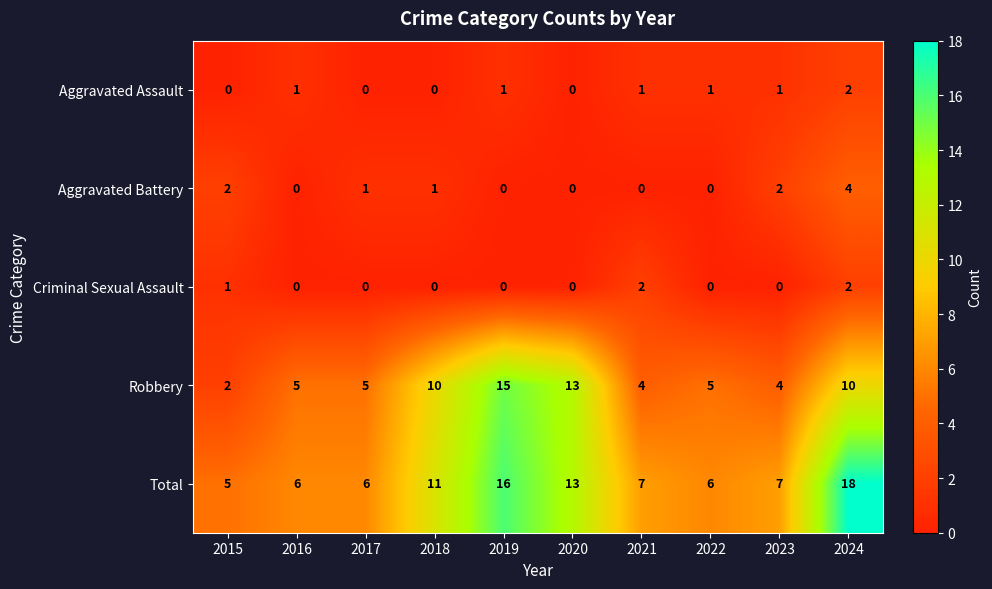

Which series changed the most between 2021 and 2022?

Criminal Sexual Assault